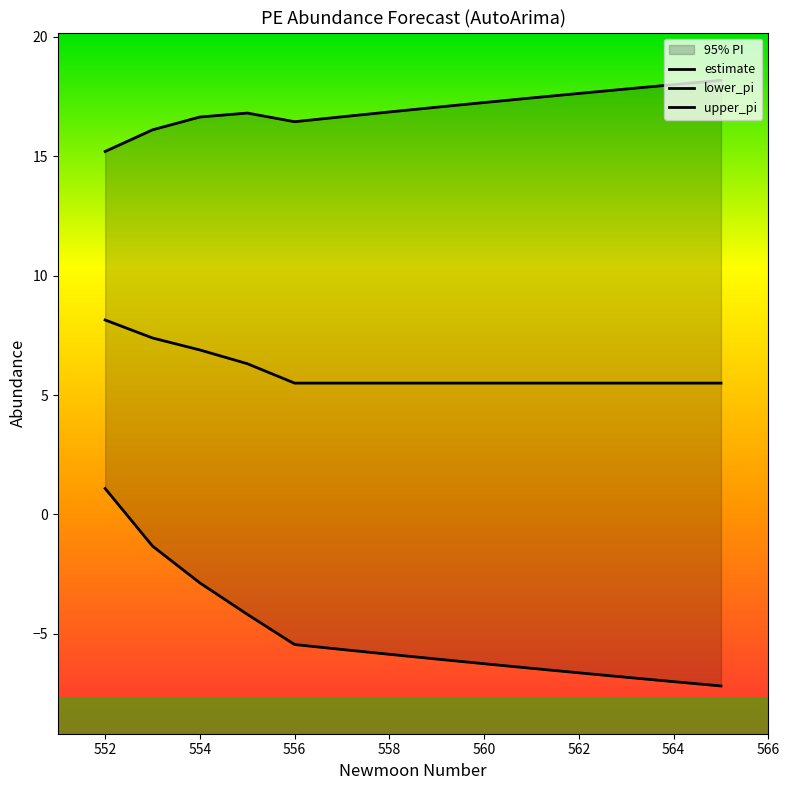

What is the average value of the estimate series?

6.0